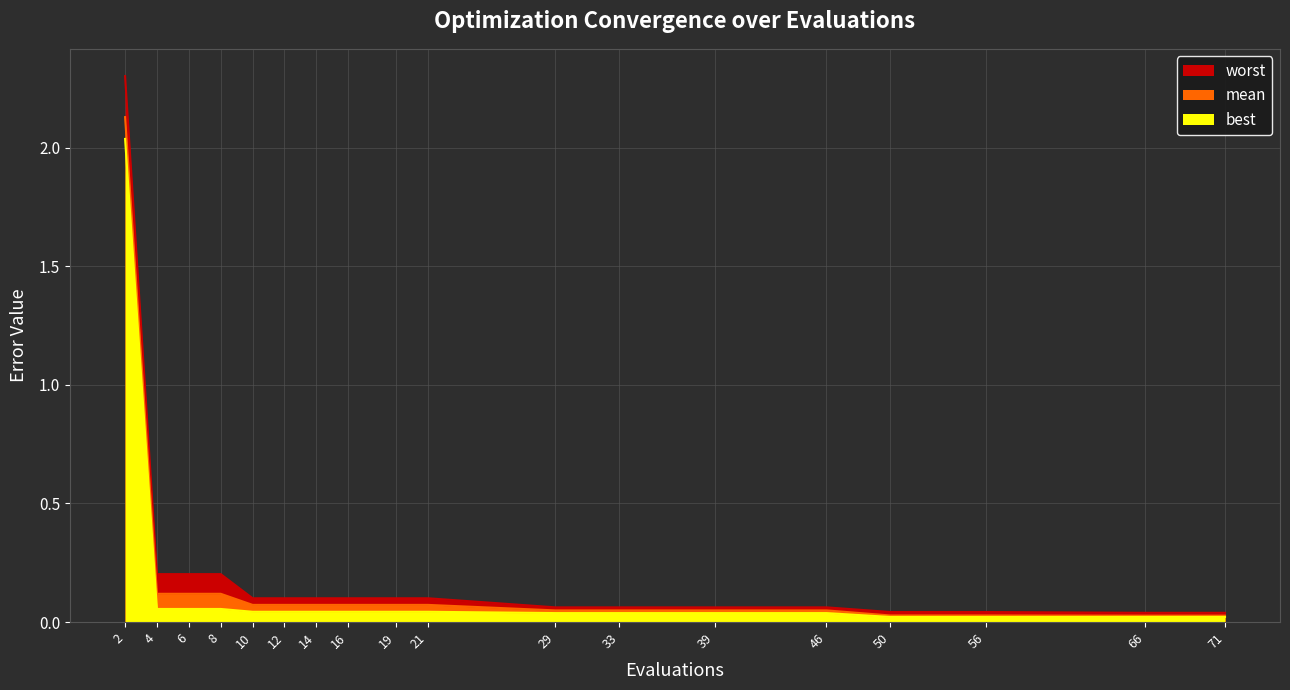

True or false: best has a value of 0.0 at 39.

False